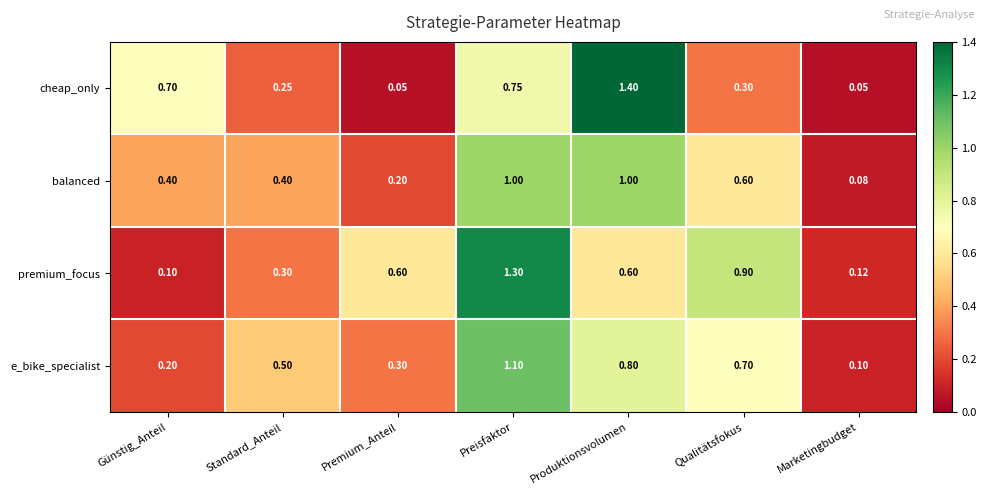

Is the value of cheap_only at Produktionsvolumen greater than the value of balanced at Produktionsvolumen?

Yes